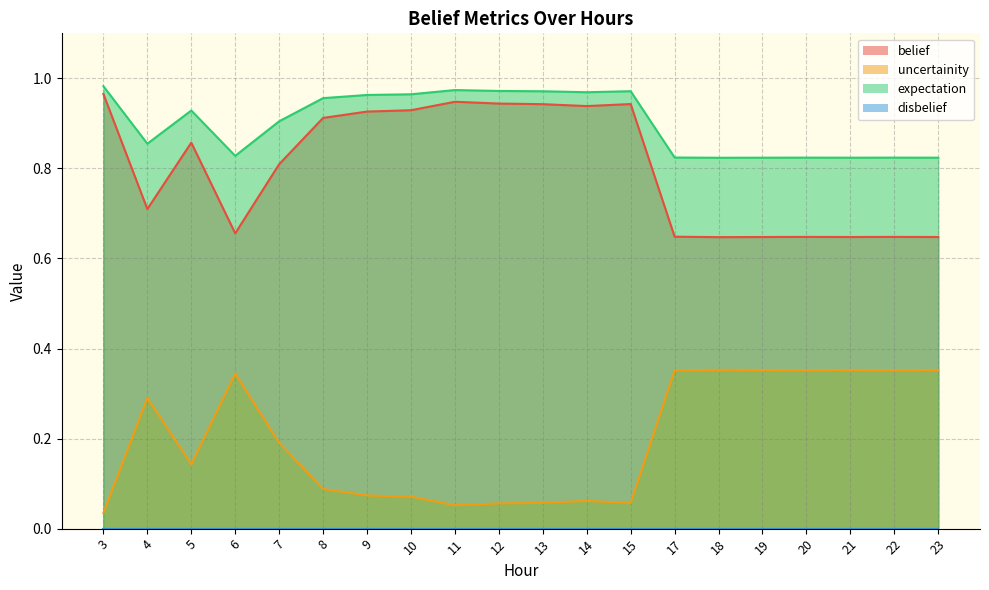

What is the difference between the uncertainity values at 5 and 18?

0.2